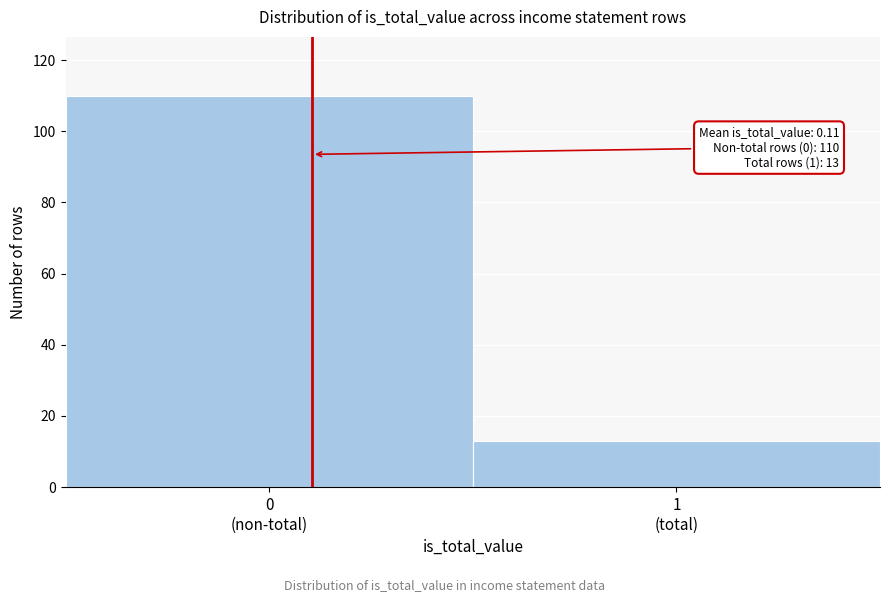

Reading right to left, list all the values displayed in this chart.

13	110